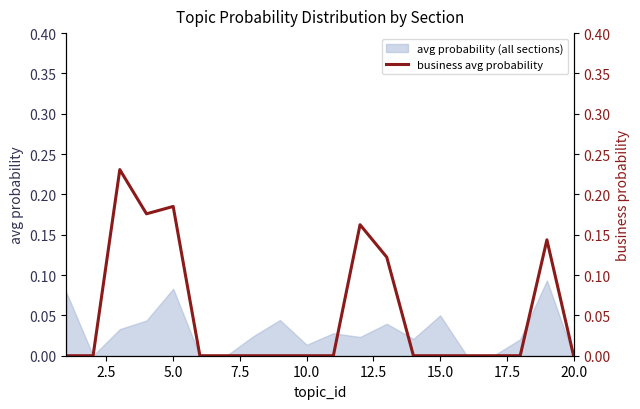

Is this an area chart (filled region under the line)?

No